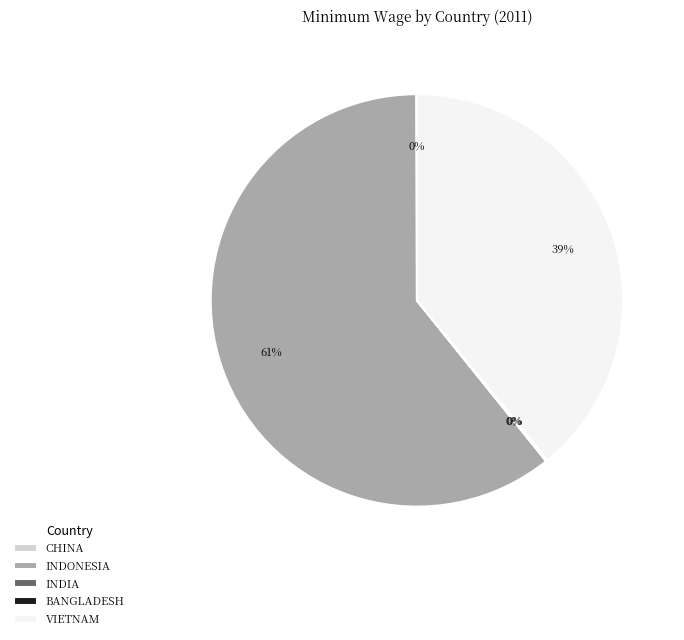

To the nearest percent, what is the difference between the largest and smallest slice percentages?

61%